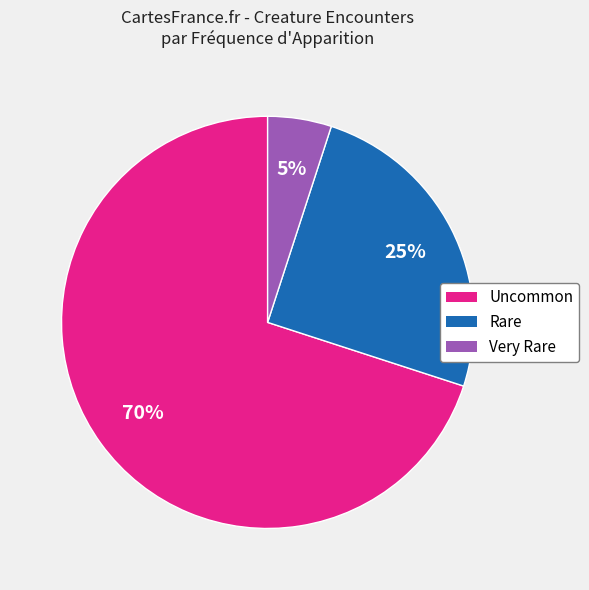

To the nearest percent, what is the average slice percentage?

33%